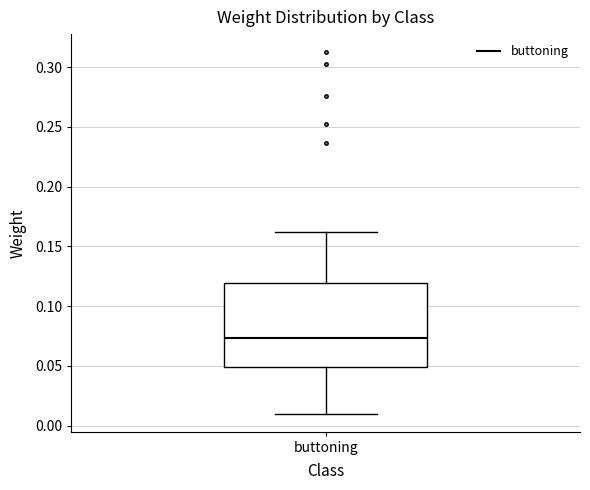

Transcribe this box plot: give where the median line is, the range the box spans, and where the two whiskers end, as read against the y-axis. The values are not printed on the chart, so give them approximately, as read against the axis.

median 0.075, box 0.050 to 0.120, whiskers 0.010 to 0.160